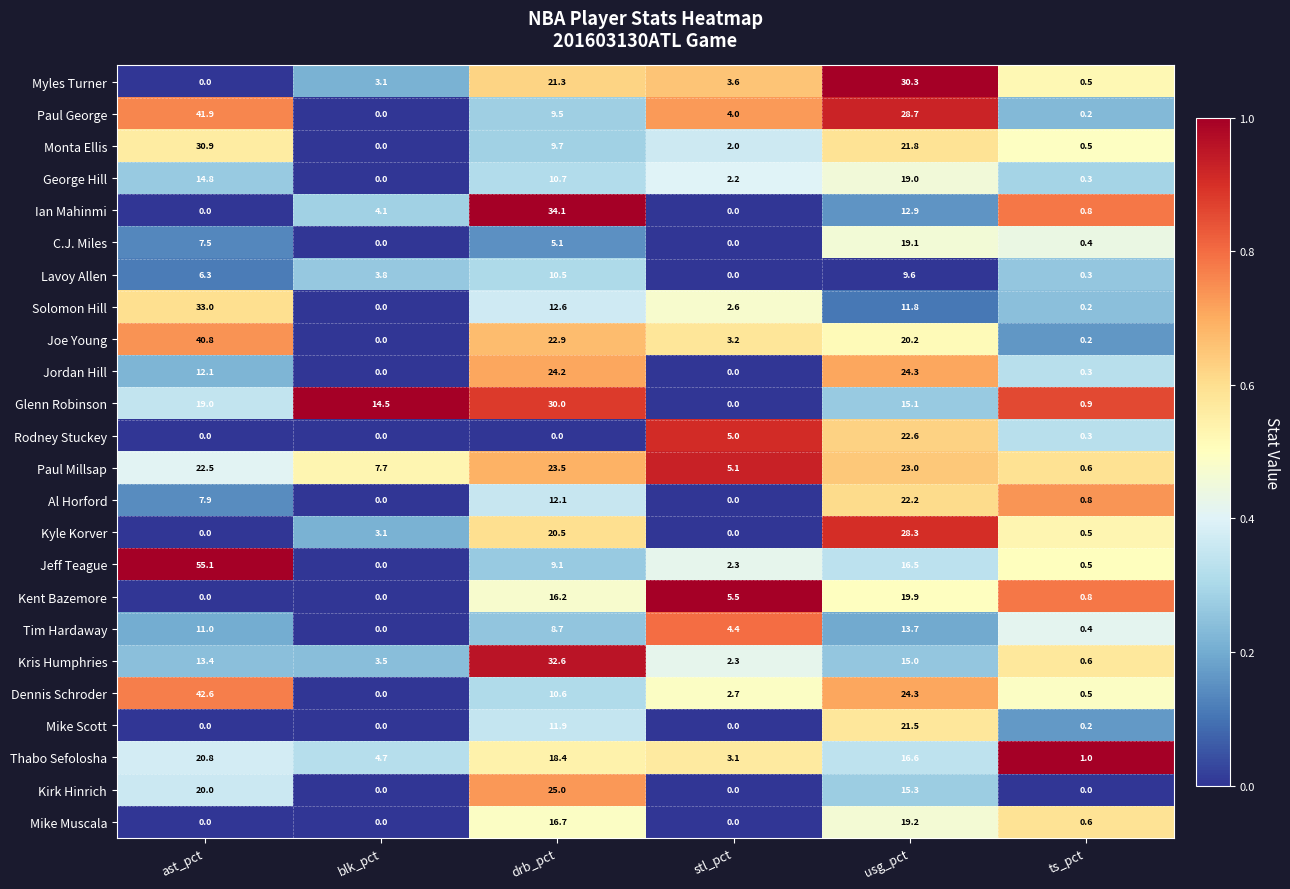

What is the greatest value displayed?

55.1